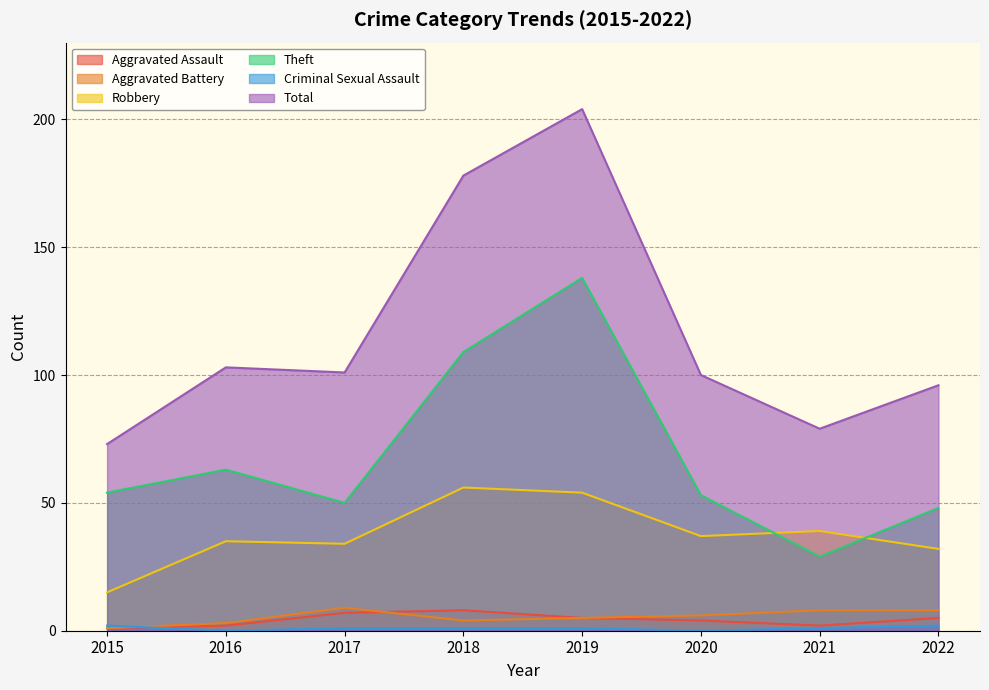

The value of Aggravated Assault at 2019 is 3. True or false?

False